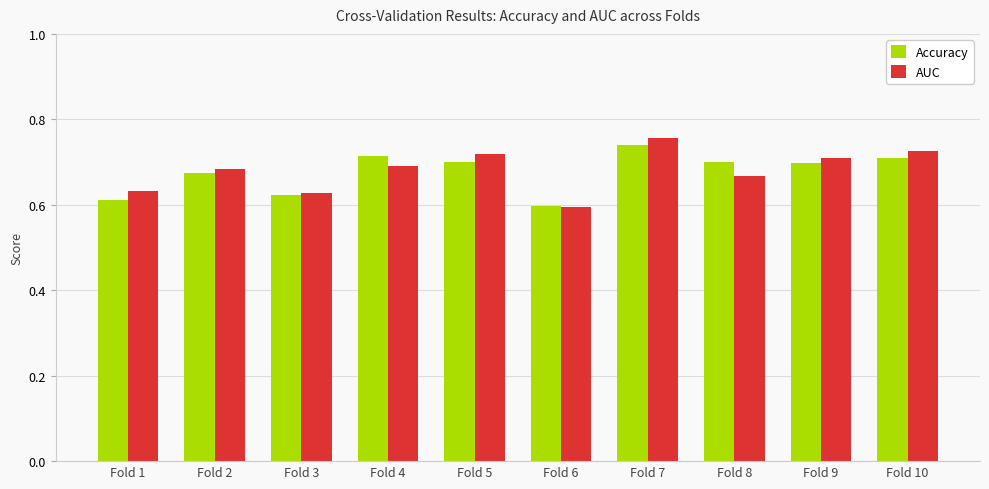

What are all the series names shown in the legend?

Accuracy, AUC